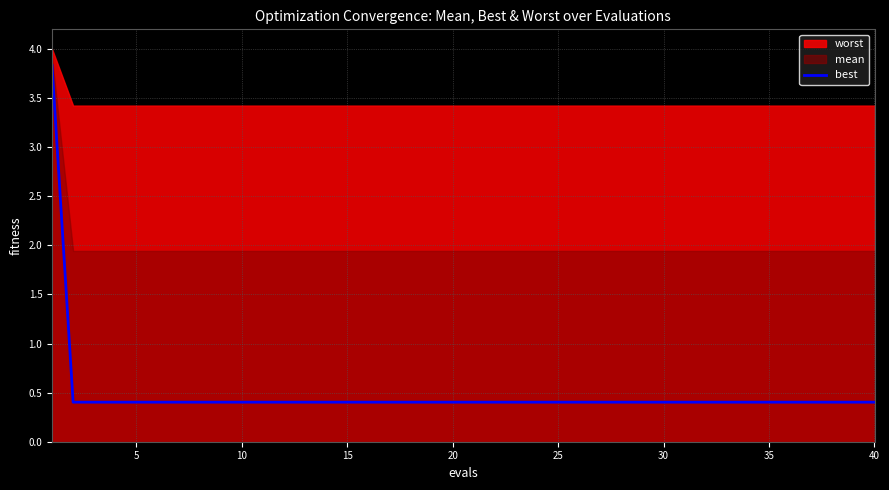

The value of best at 25 is 0.6. True or false?

False